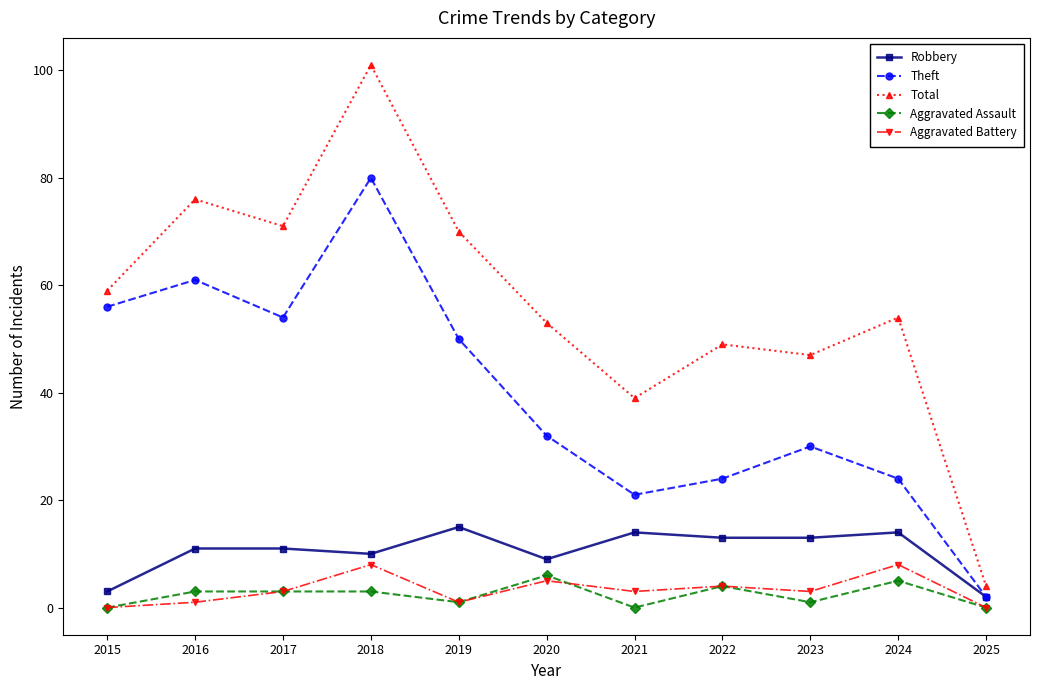

Which series has the widest spread of values?

Total